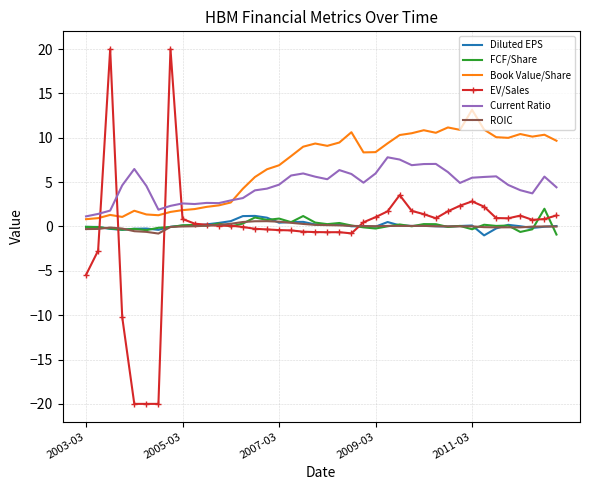

What is the highest value of the Diluted EPS series?

1.2